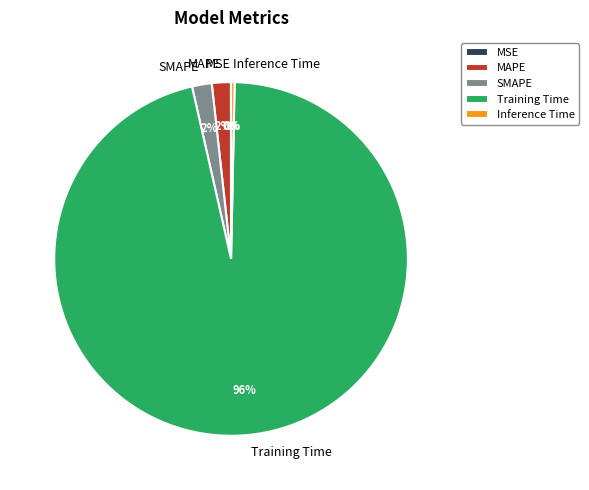

To the nearest percent, what percentage of the pie is SMAPE?

2%